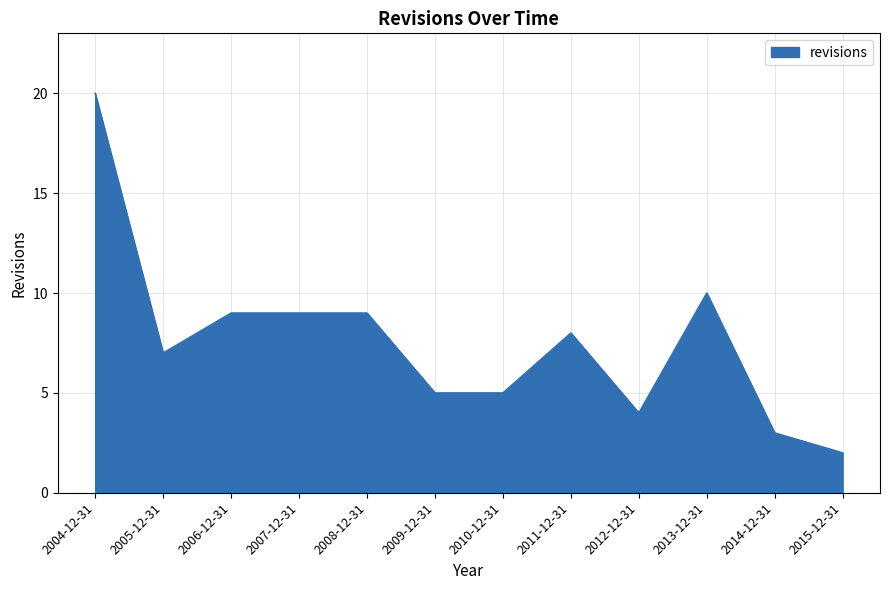

What position from the right is 2013-12-31?

3